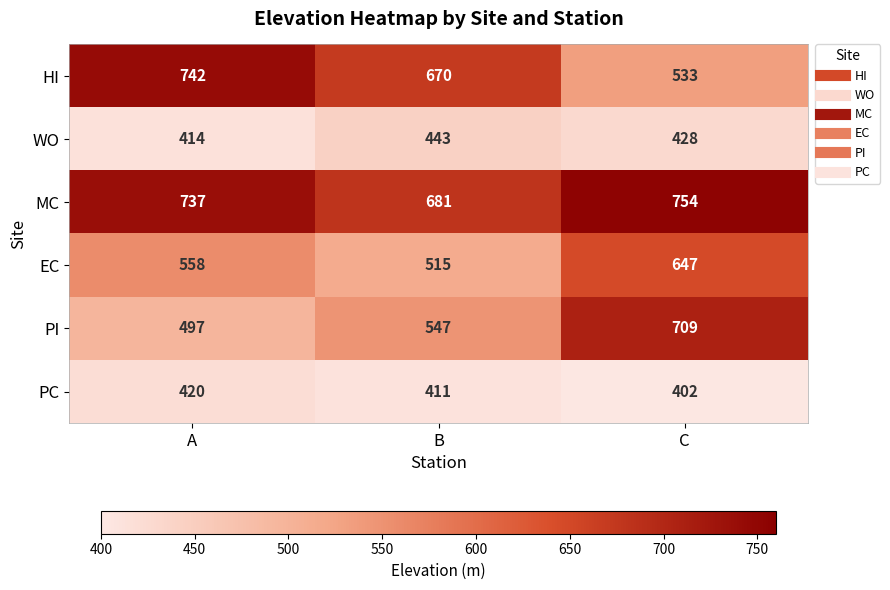

At which category is the sum across all series the highest?

C